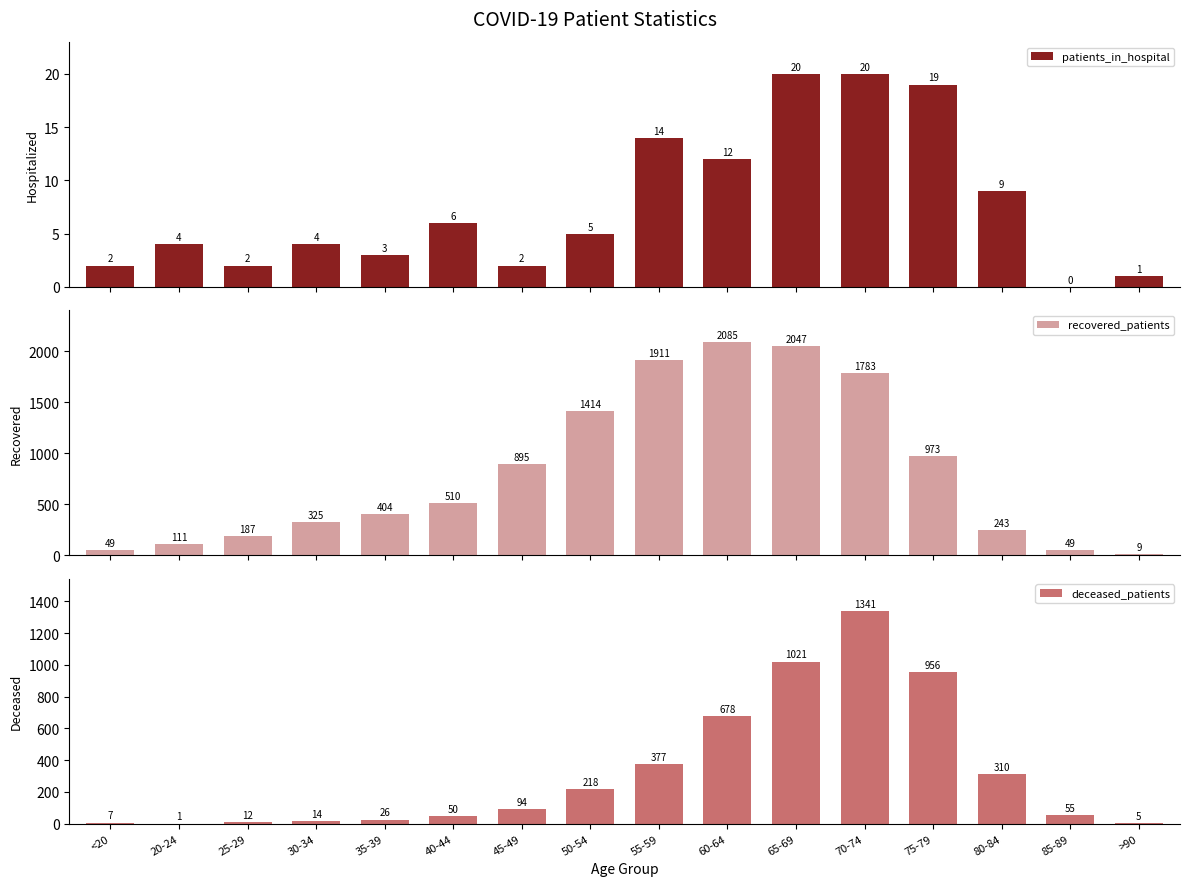

What is the approximate value of deceased_patients at 20-24?

1